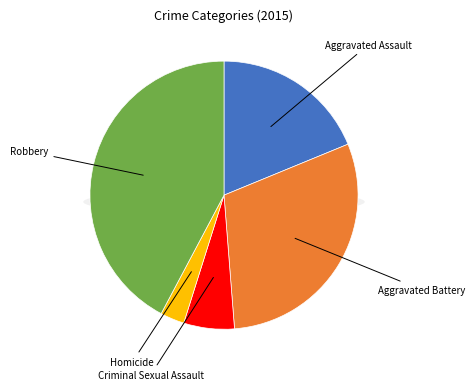

What is the change in value from Aggravated Assault to Aggravated Battery?

+192